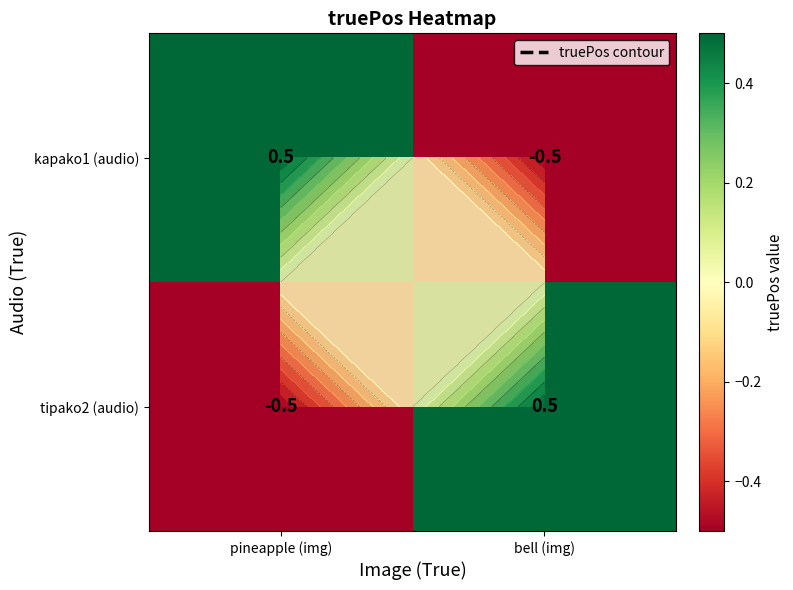

What is the maximum value for kapako1 (audio)?

0.5